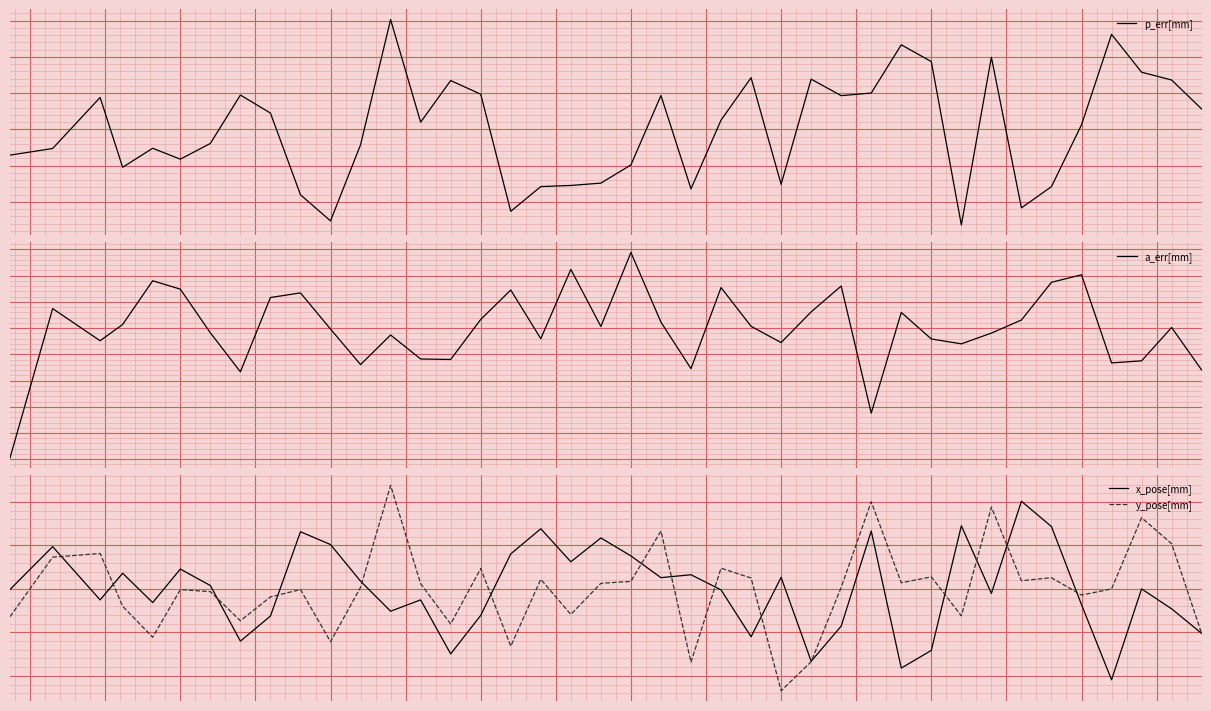

After their last crossing, which series has the higher values: x_pose[mm] or a_err[mm]?

x_pose[mm]